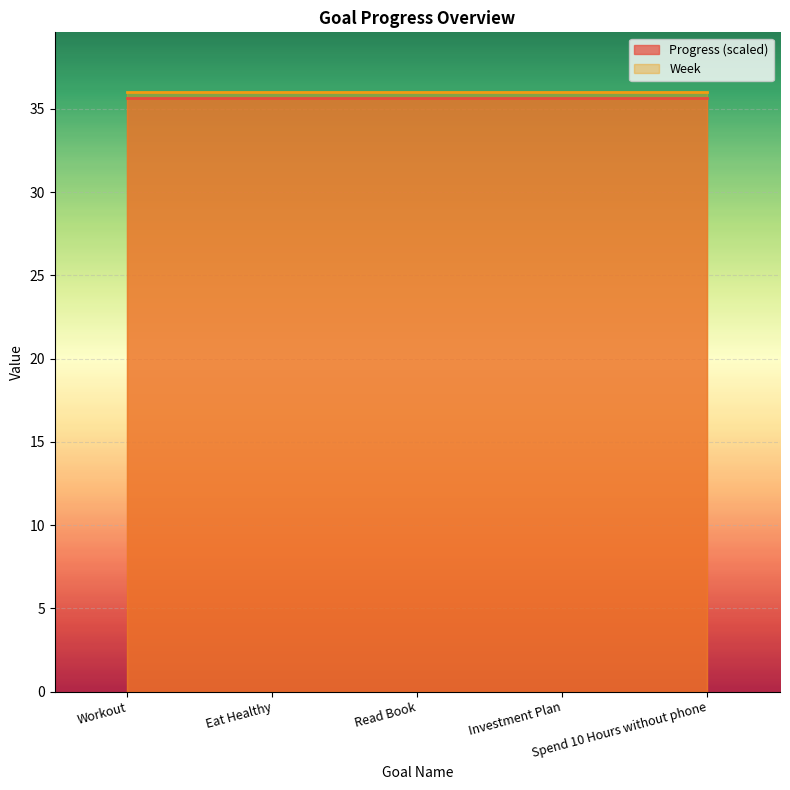

Between Read Book and Spend 10 Hours without phone, which series saw the biggest shift?

Progress